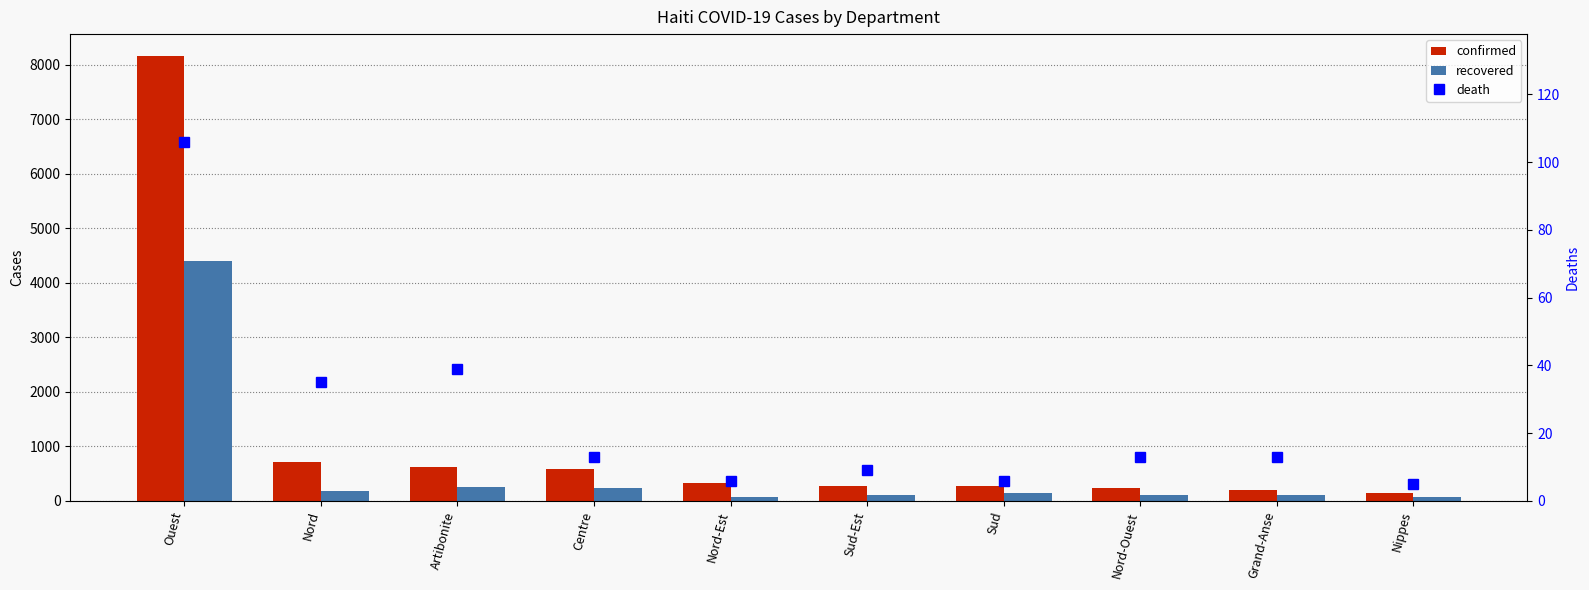

The recovered series shows 127 at Centre. True or false?

False